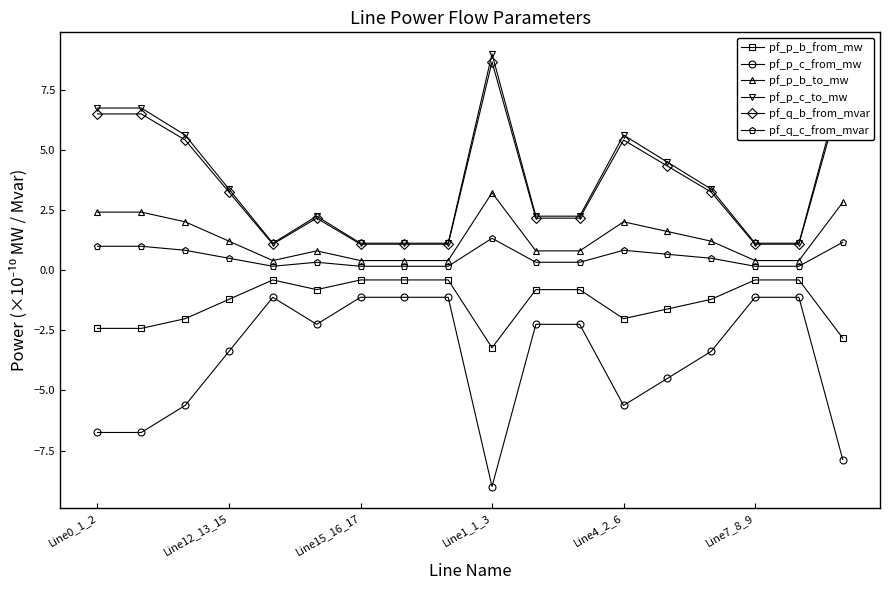

What is the minimum value shown in the chart?

-9.0